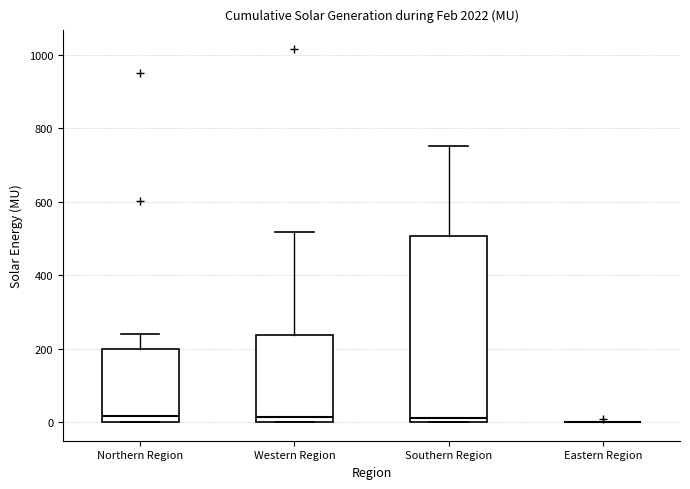

Comparing the boxes themselves (not the whiskers), which one is the tallest?

Southern Region